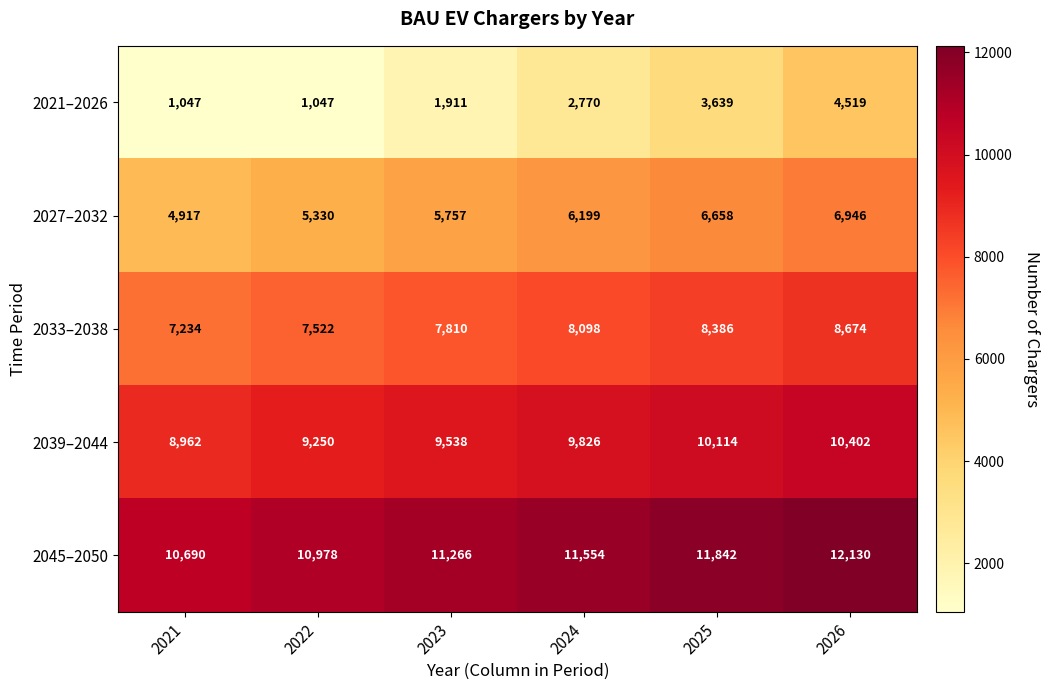

Rank the series by their average value, from lowest to highest.

2021–2026, 2027–2032, 2033–2038, 2039–2044, 2045–2050